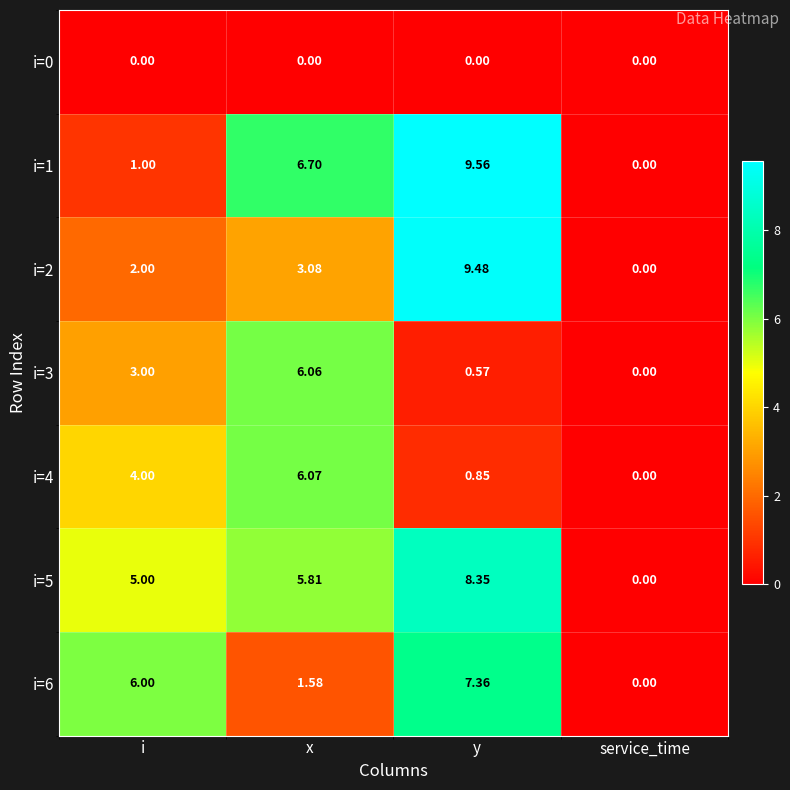

At which label does i=2 reach its minimum?

service_time